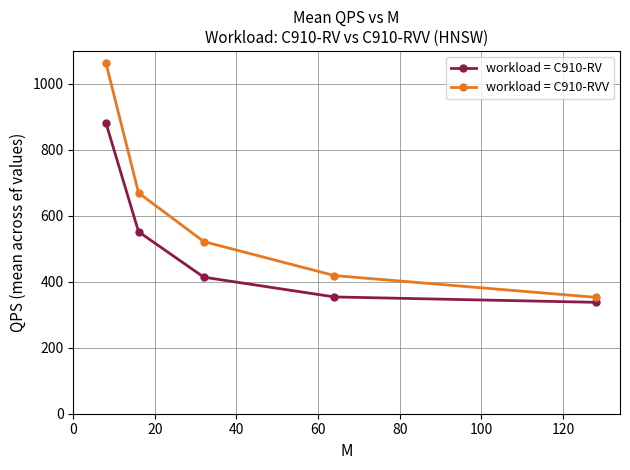

What is the average value of the workload = C910-RV series?

507.6